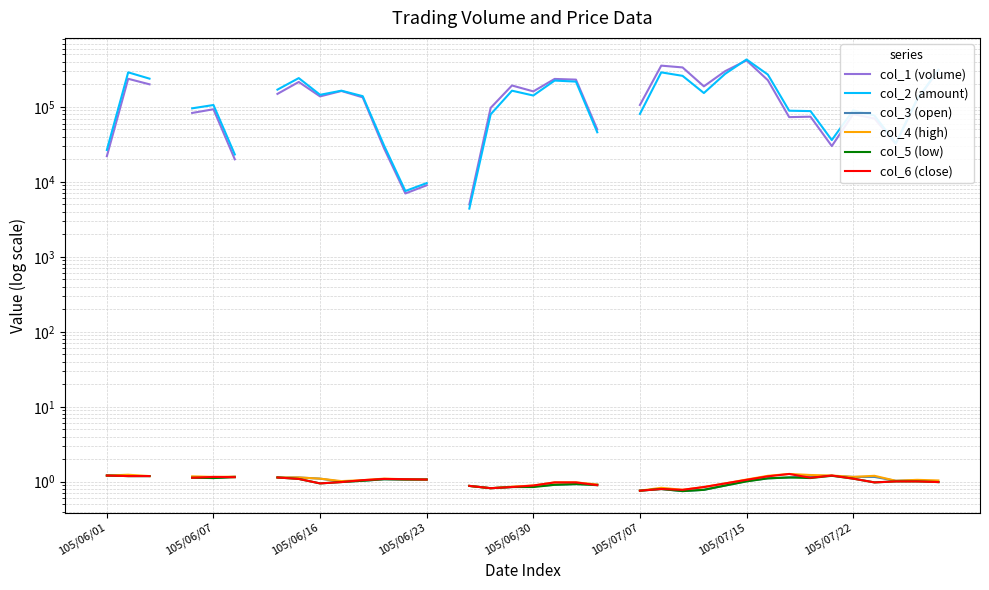

Rank the series by their average value, from highest to lowest.

col_1 (volume), col_2 (amount), col_3 (open), col_4 (high), col_5 (low), col_6 (close)